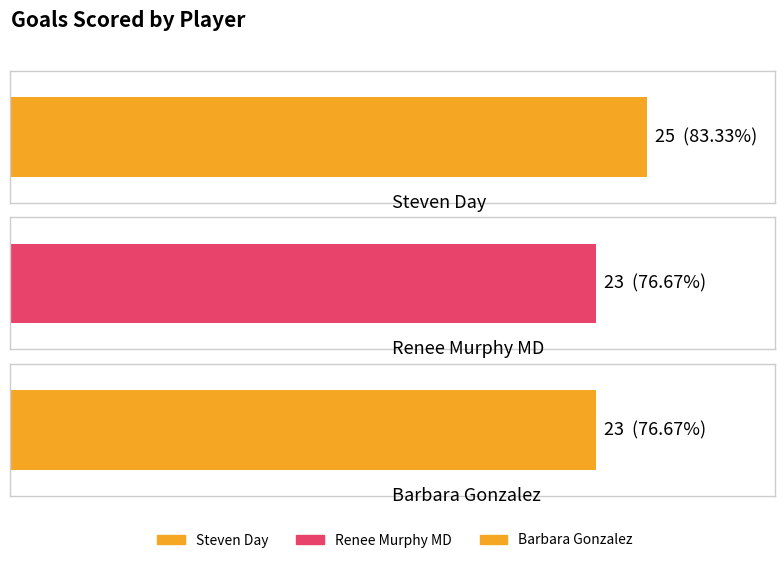

What is the difference between the maximum and minimum values?

2